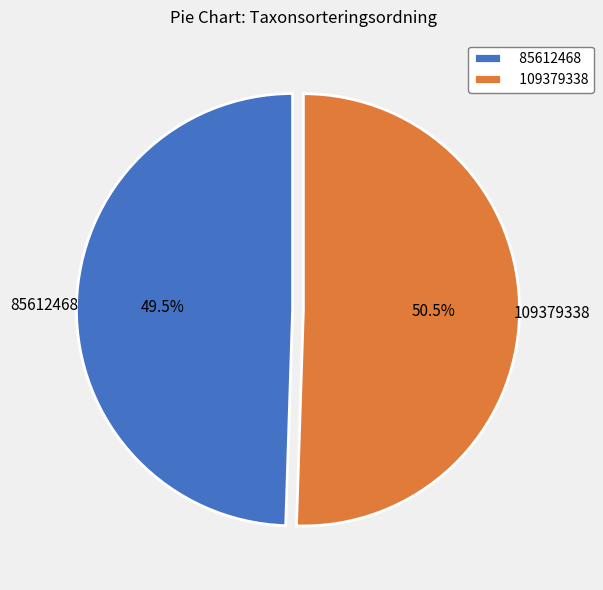

What is the ratio of the value at 109379338 to the value at 85612468?

1.0